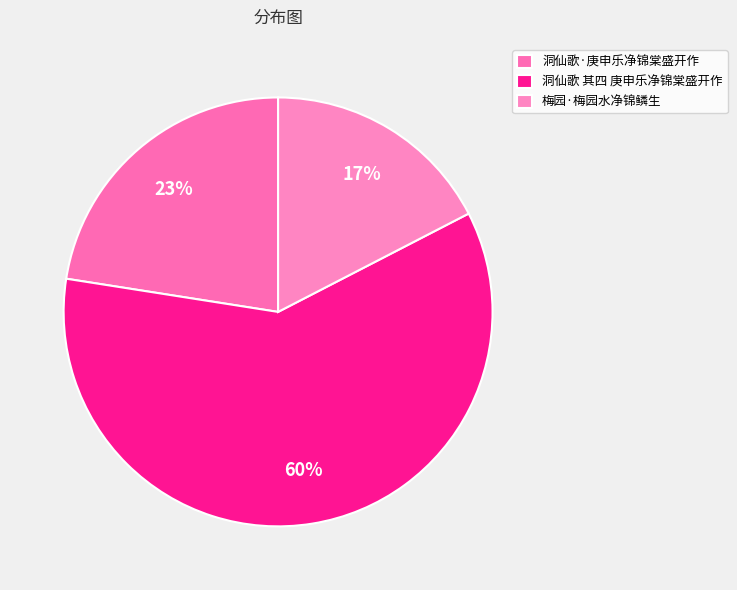

Which slice is the smallest?

梅园·梅园水净锦鳞生